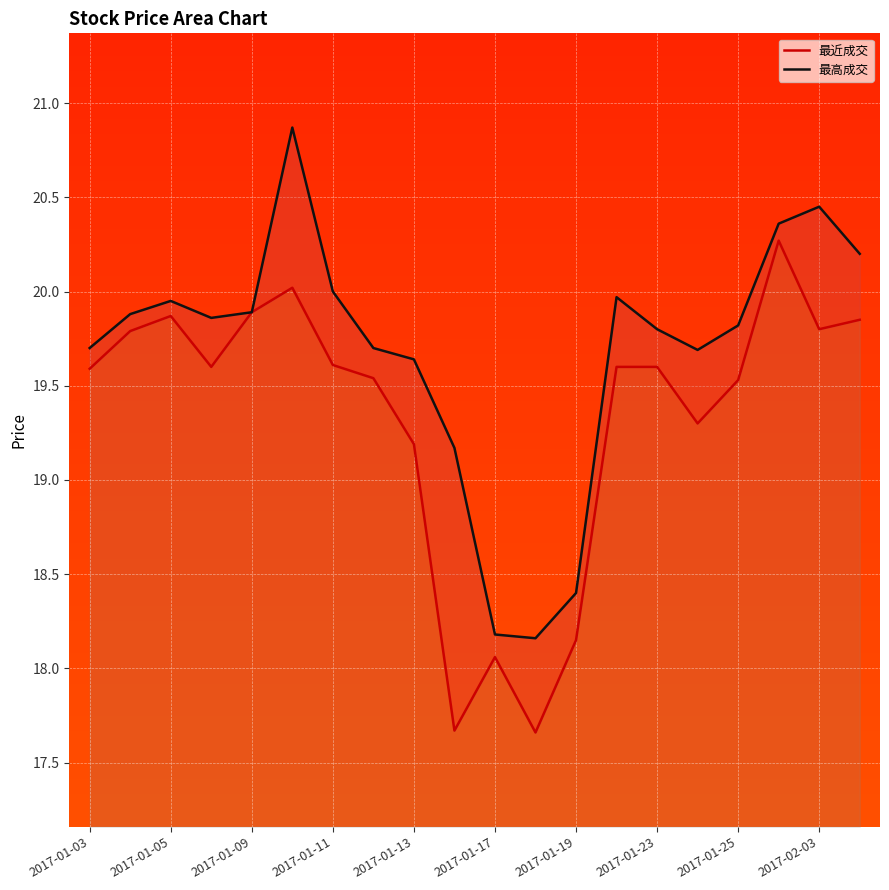

Which series has the largest total across all categories?

最高成交